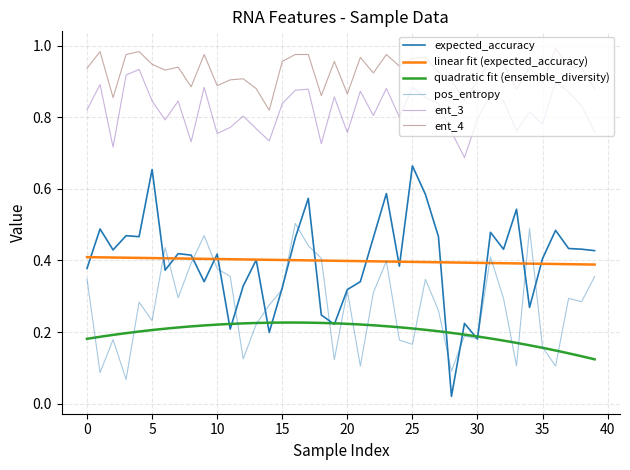

Is it true that pos_entropy equals 0.4 at 31?

True